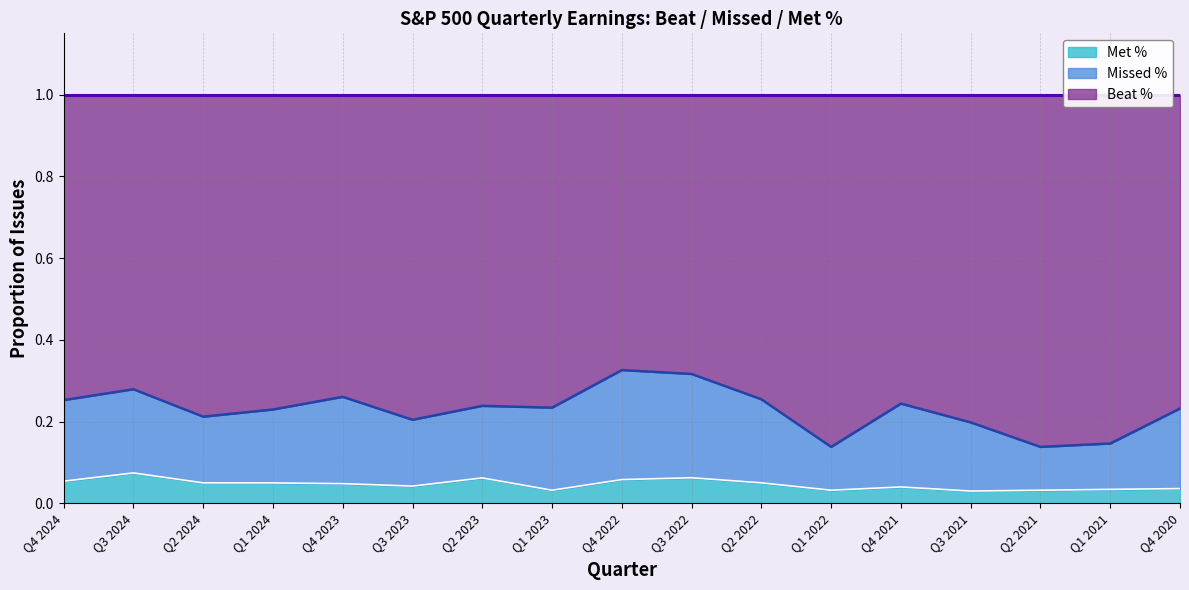

True or false: Beat % has a value of 0.1 at Q4 2024.

False